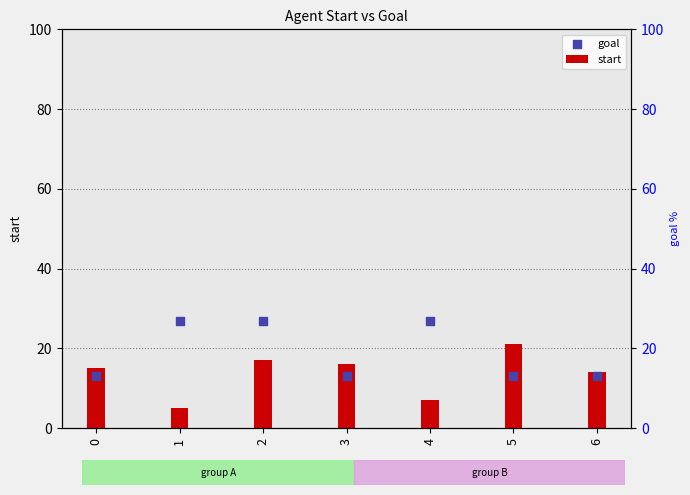

Which series contains the lowest Y value?

start